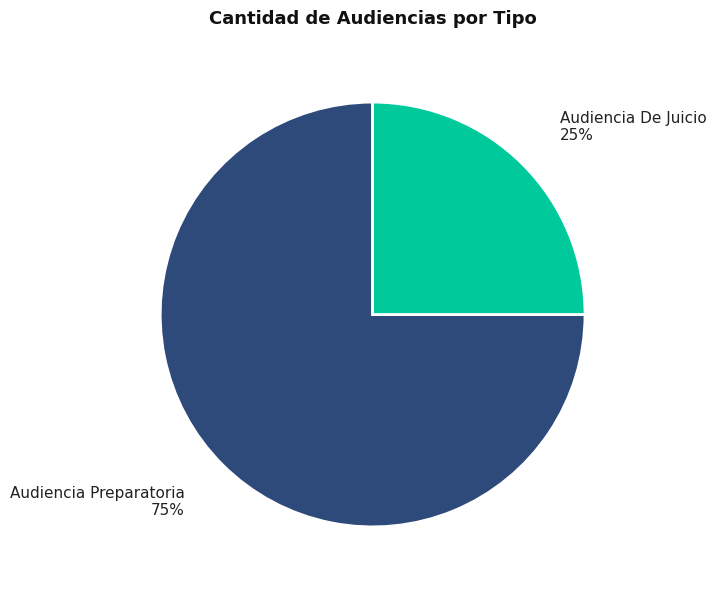

To the nearest percent, what is the difference between the largest and smallest slice percentages?

50%